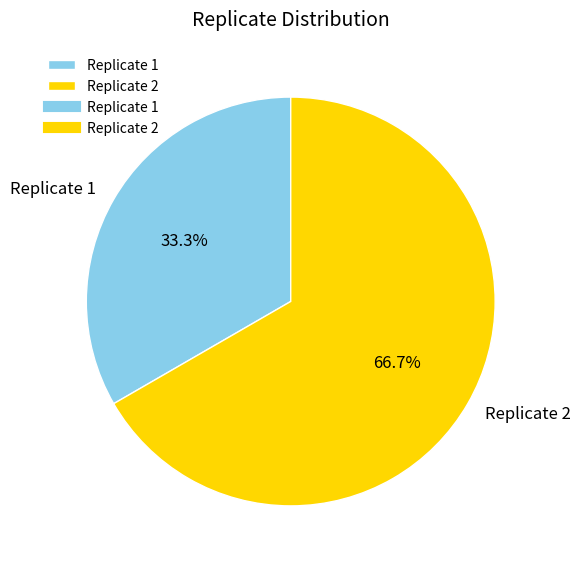

Which category has the smallest portion of the pie?

Replicate 1